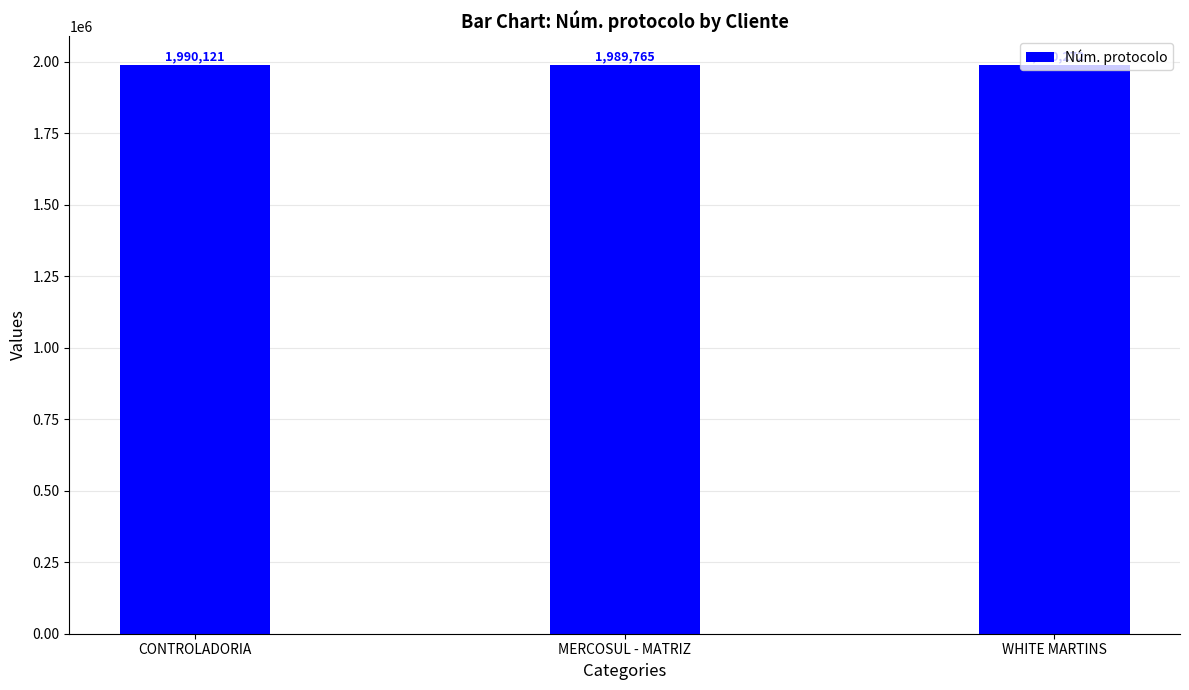

Approximately how many times larger is the value at MERCOSUL - MATRIZ compared to CONTROLADORIA?

1.0